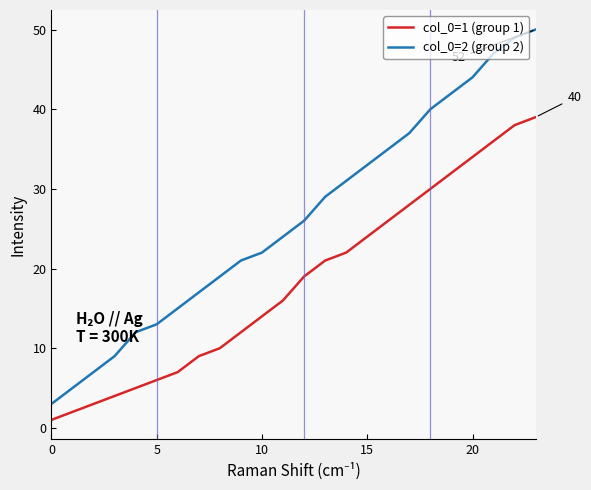

What is the sum of all col_0=2 (group 2) values?

630